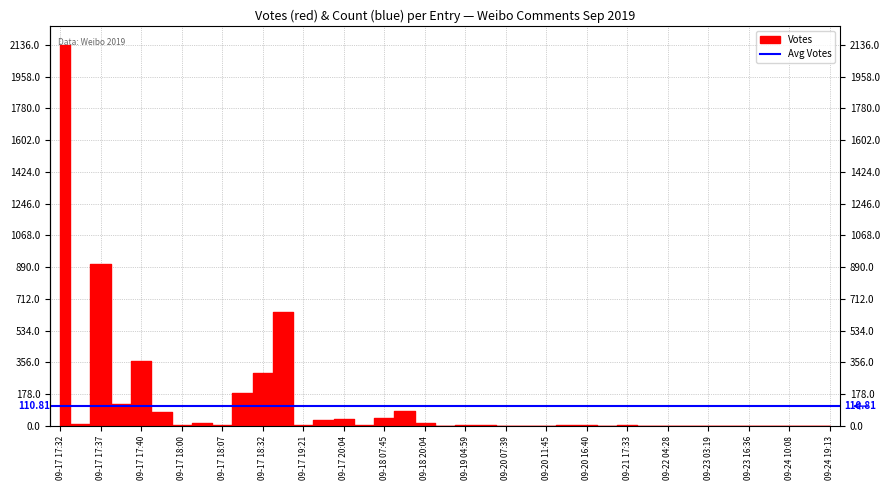

How many series are shown in this chart?

2